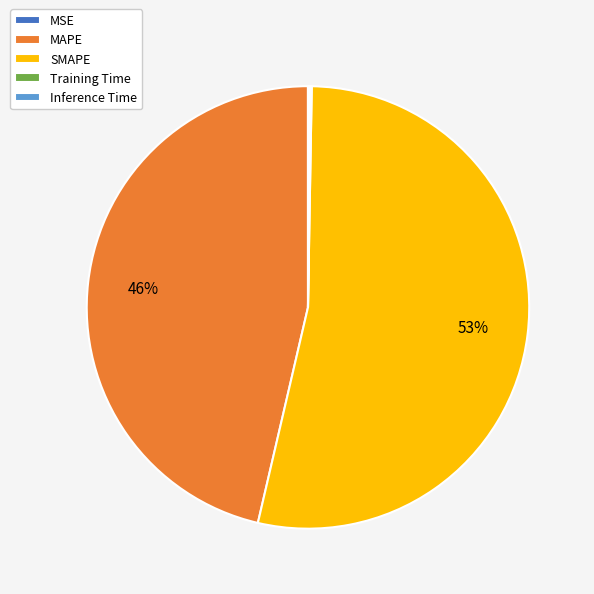

The MAPE slice represents 52% of the pie. True or false?

False